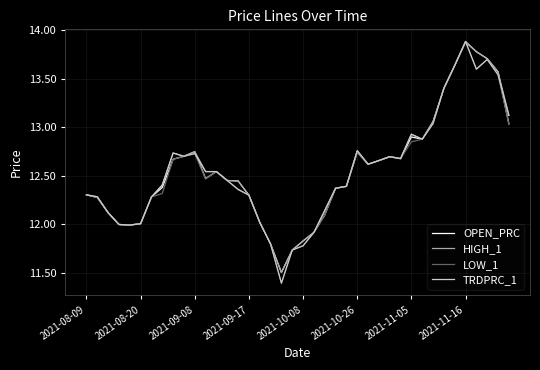

Which series has the widest spread of values?

TRDPRC_1